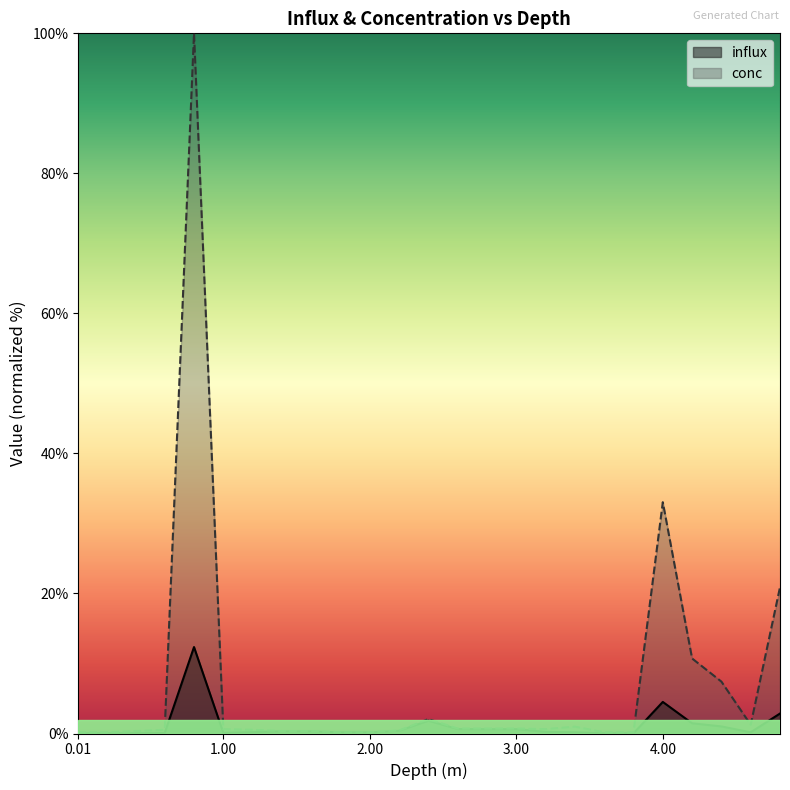

True or false: conc and influx intersect in this chart.

False